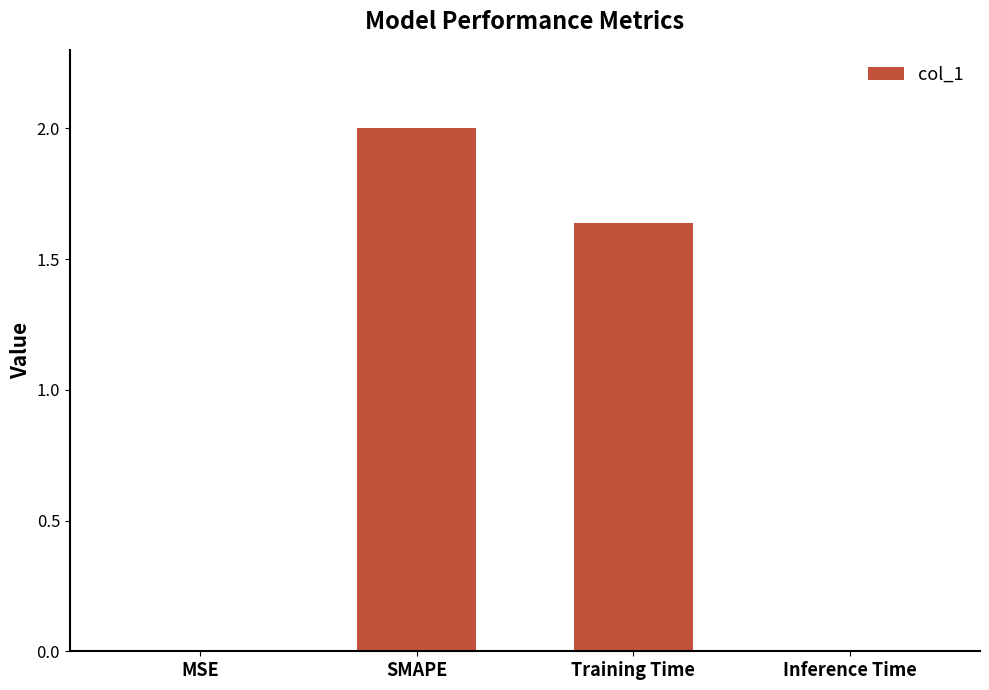

Which category has the highest value across all series?

SMAPE